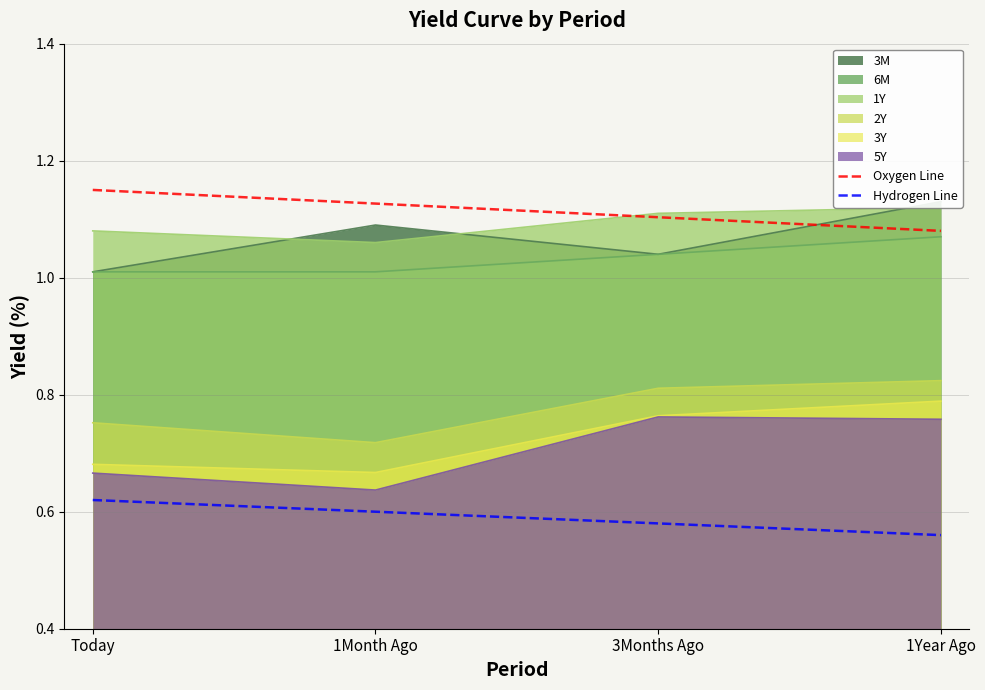

Does the chart have visible grid lines?

Yes